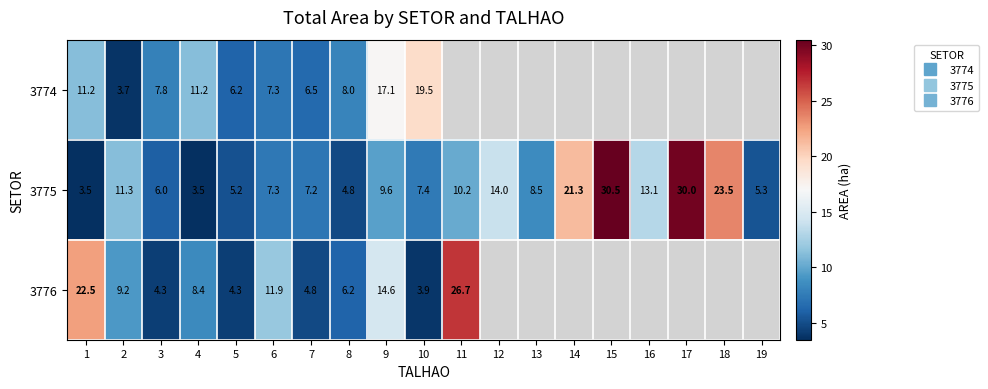

What is the highest value of the 3774 series?

19.5